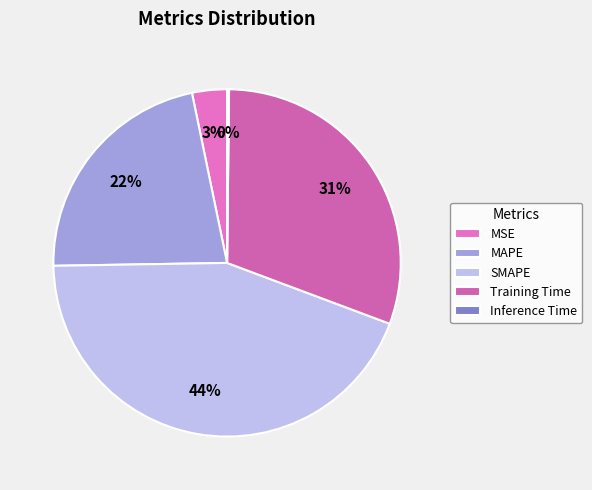

Which slice is the smallest?

Inference Time